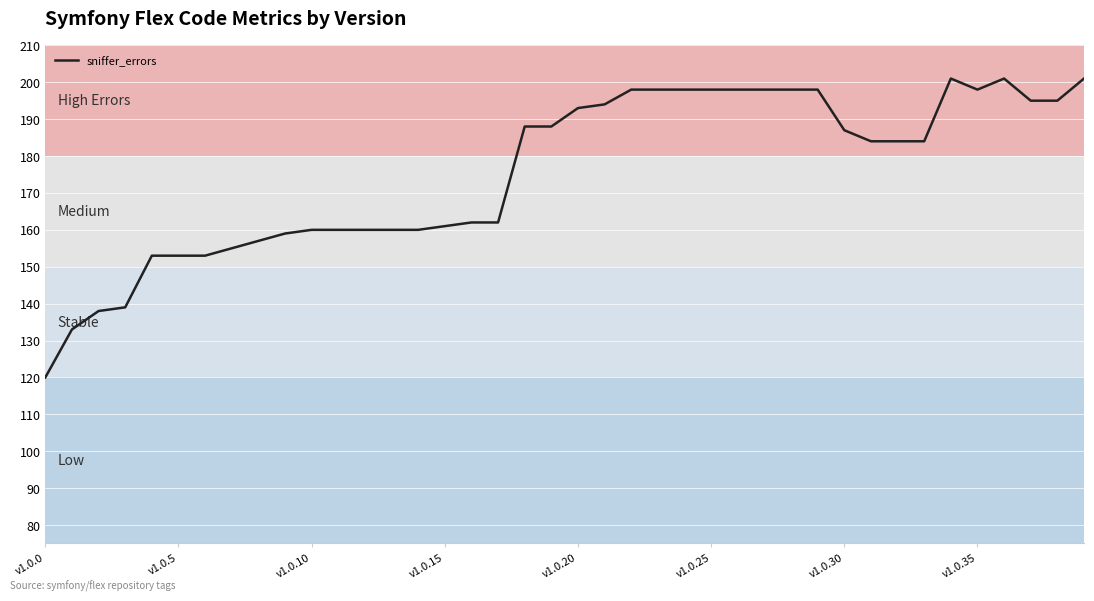

Does the chart have visible grid lines?

Yes